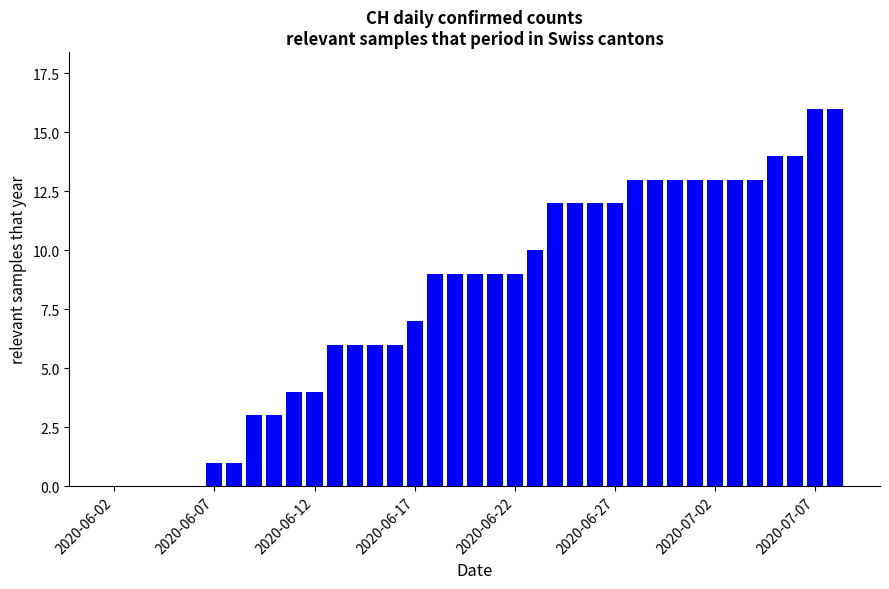

What is the sum of all values?

301